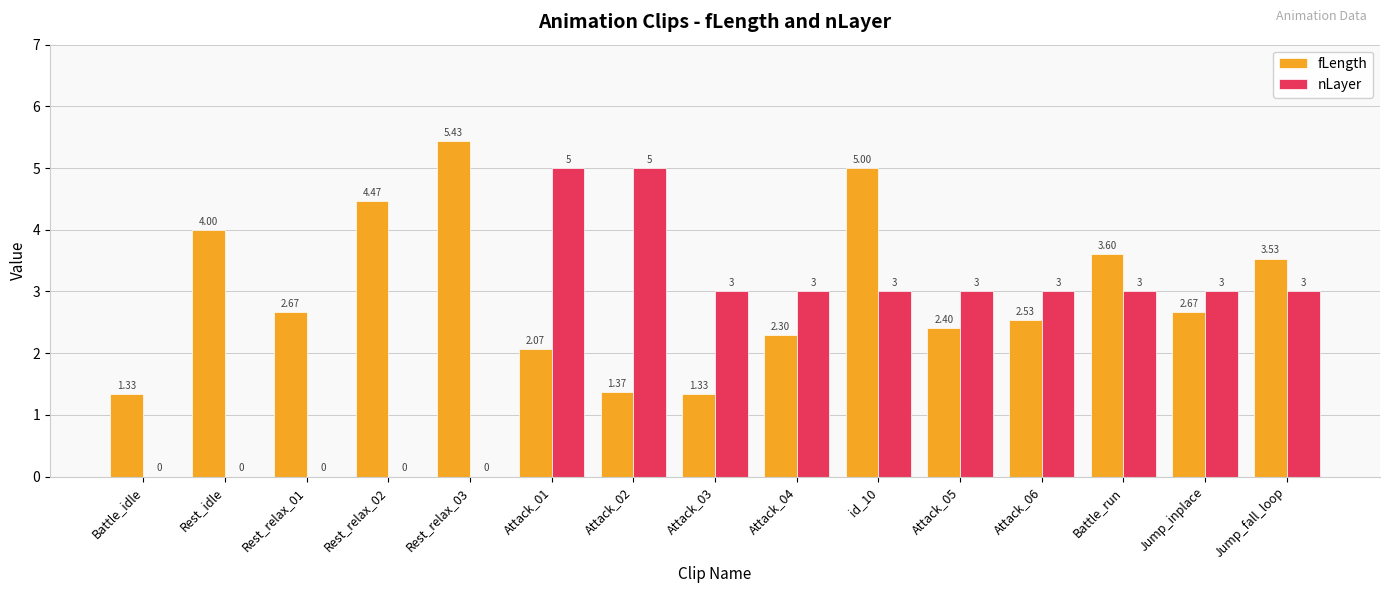

Is it true that fLength equals 3.6 at Battle_run?

True